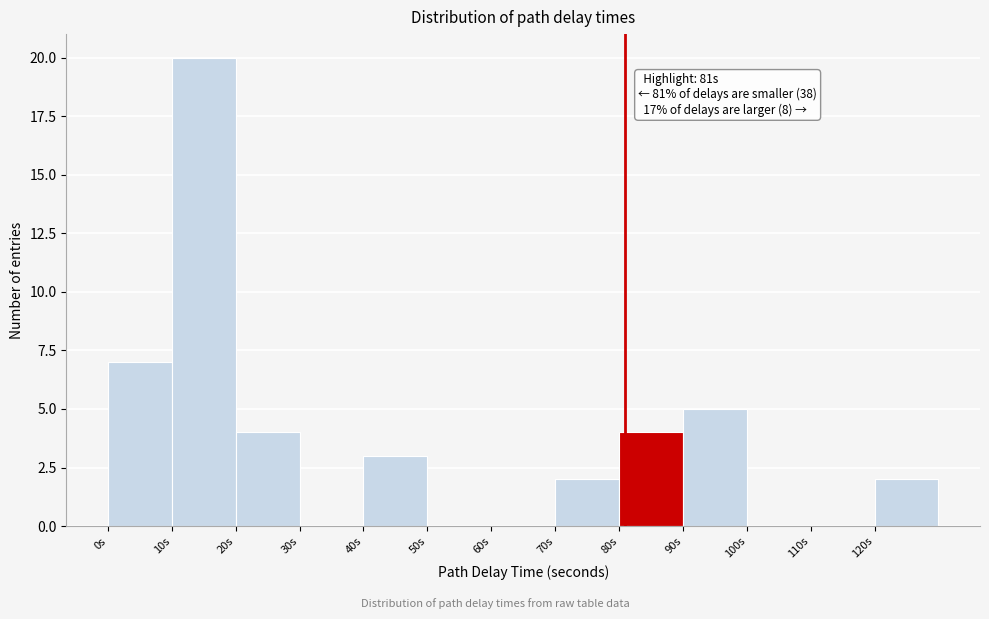

Which range on the x-axis has the tallest bar?

10 to 20